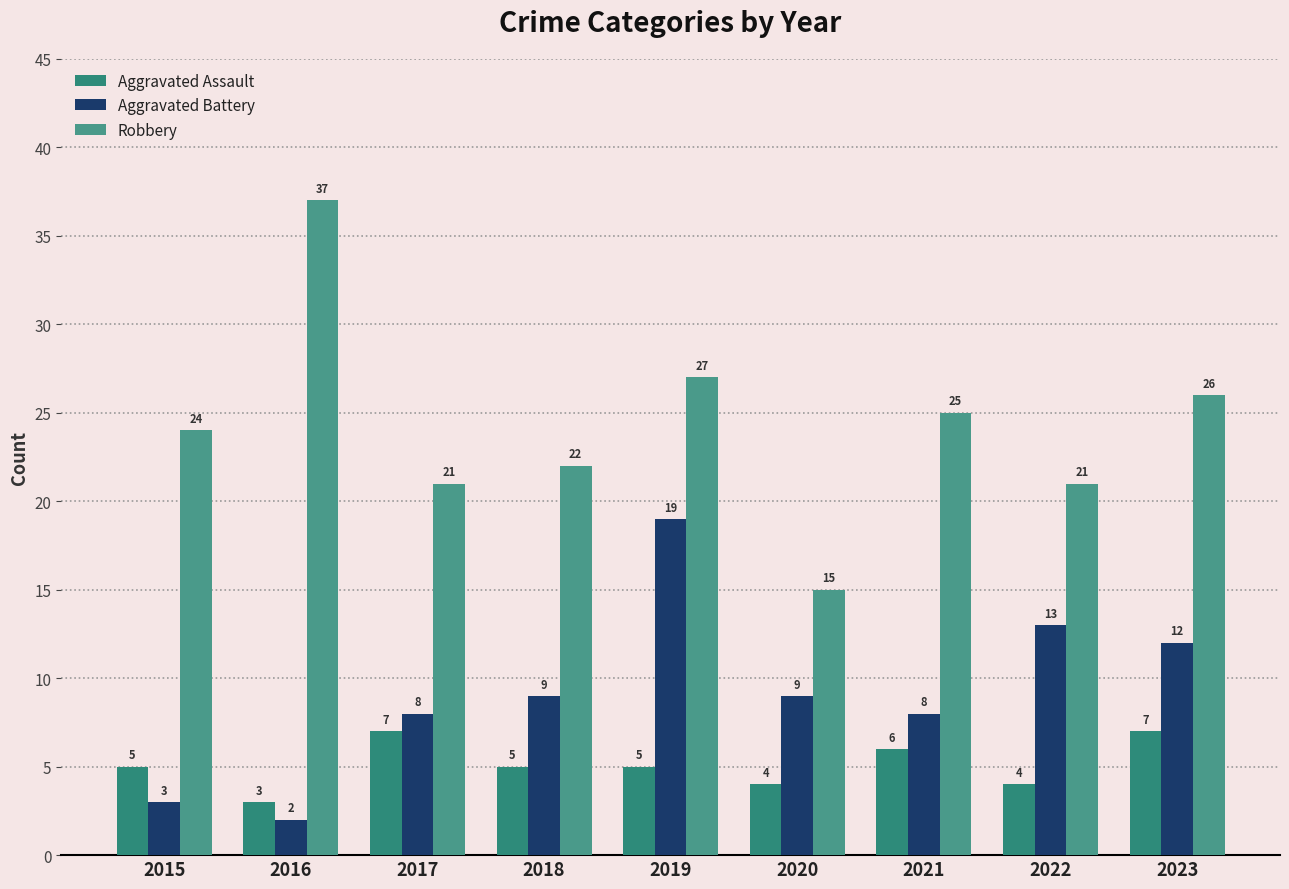

Rank the categories by Robbery value from highest to lowest.

2016, 2019, 2023, 2021, 2015, 2018, 2017, 2022, 2020